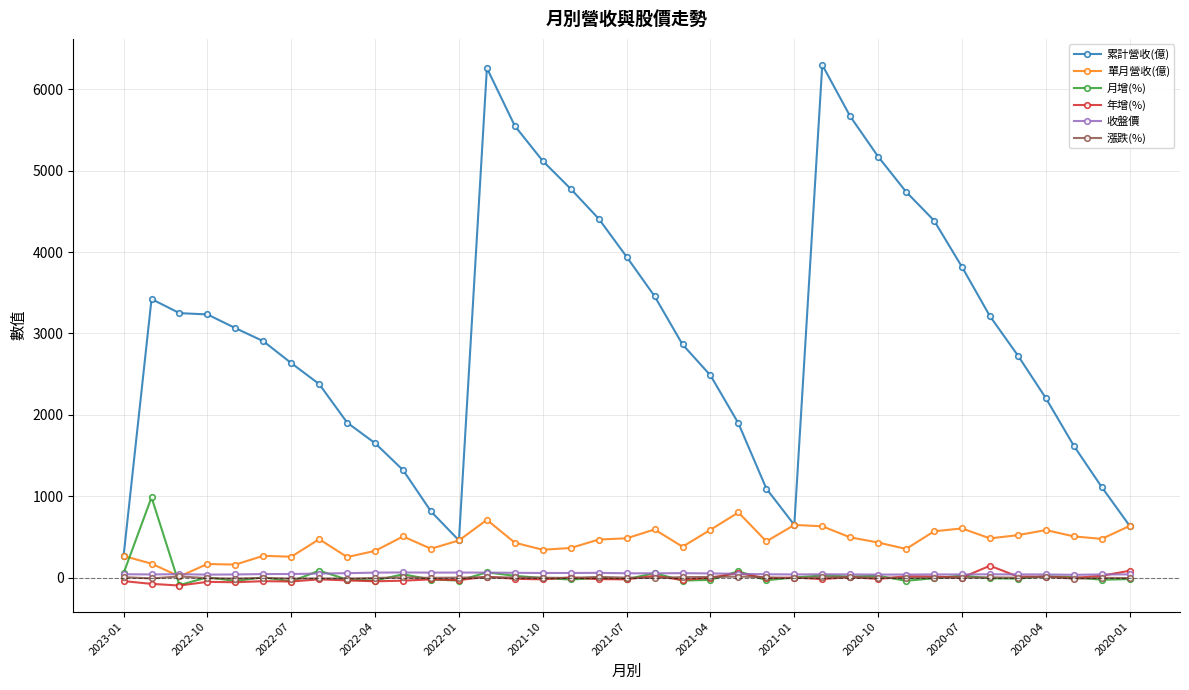

What are all the series names shown in the legend?

累計營收(億), 單月營收(億), 月增(%), 年增(%), 收盤價, 漲跌(%)